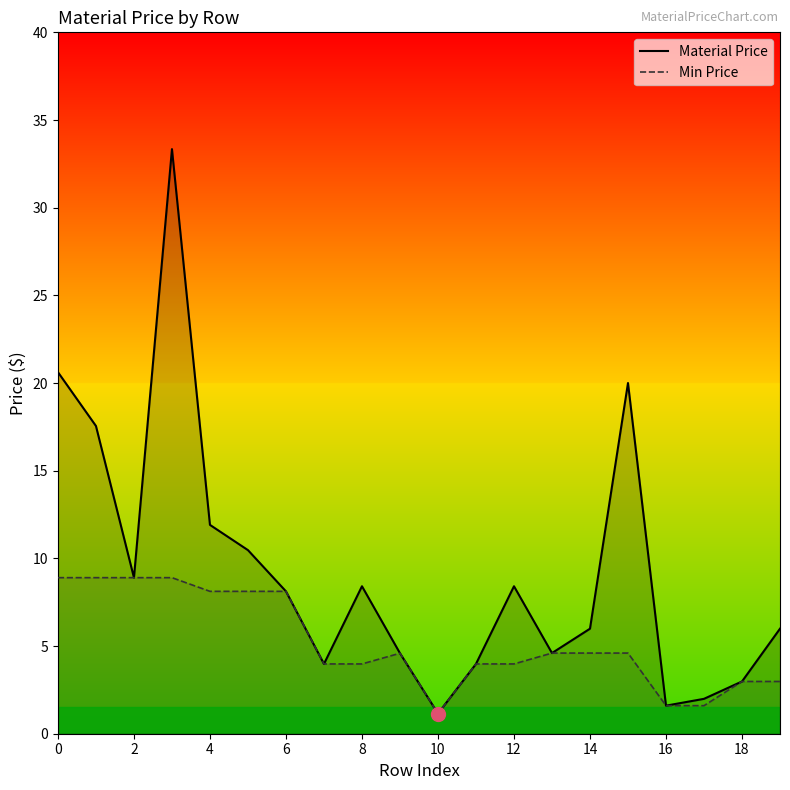

True or false: Min Price and Material Price cross at least once.

False